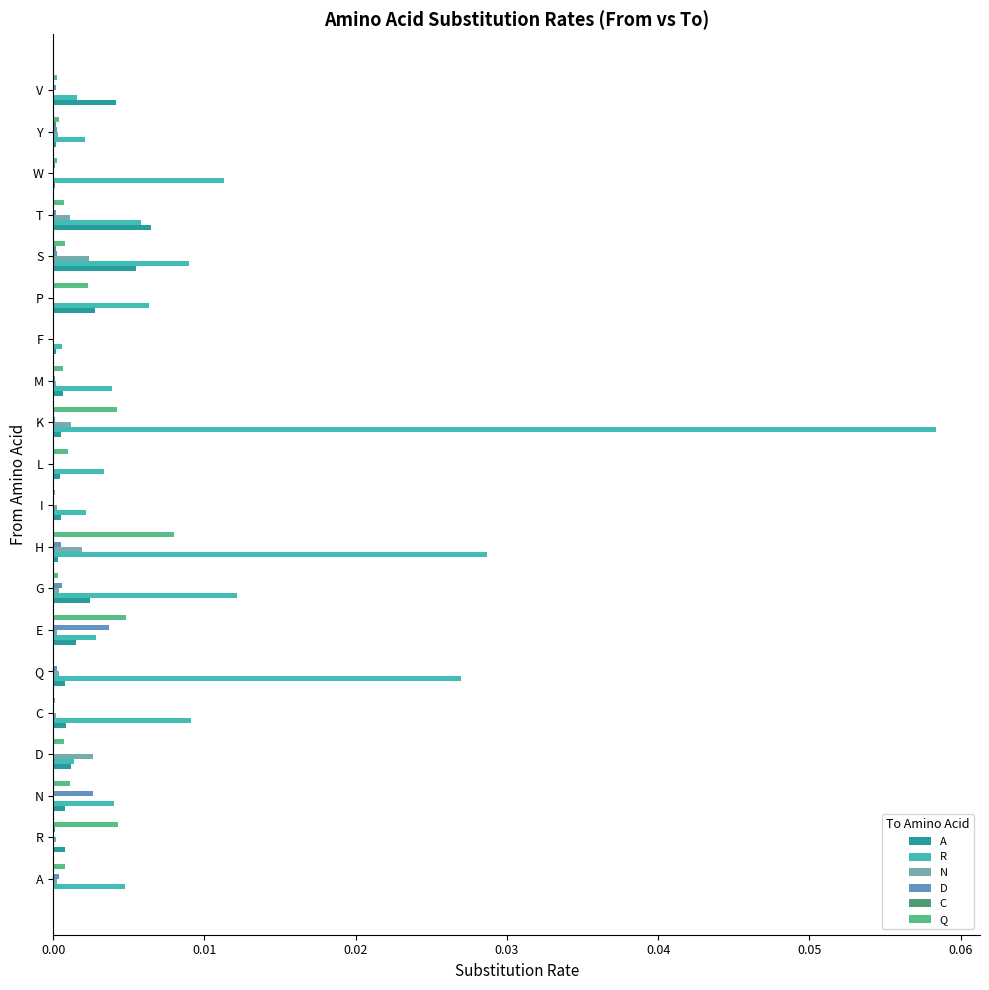

Which category has the highest value in the Q series?

H